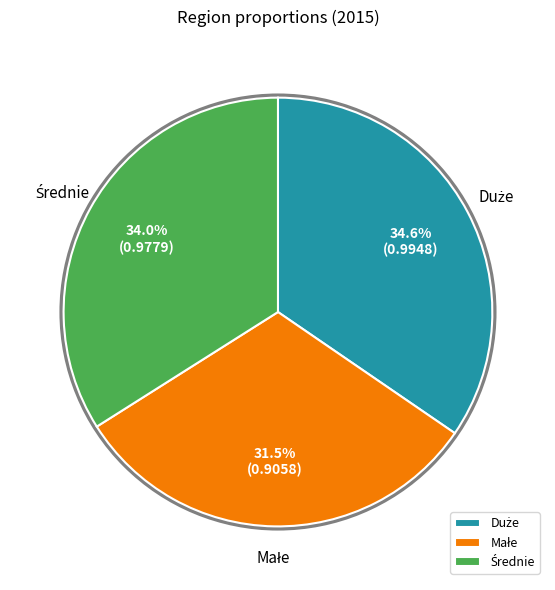

Is there a majority slice in this chart?

No